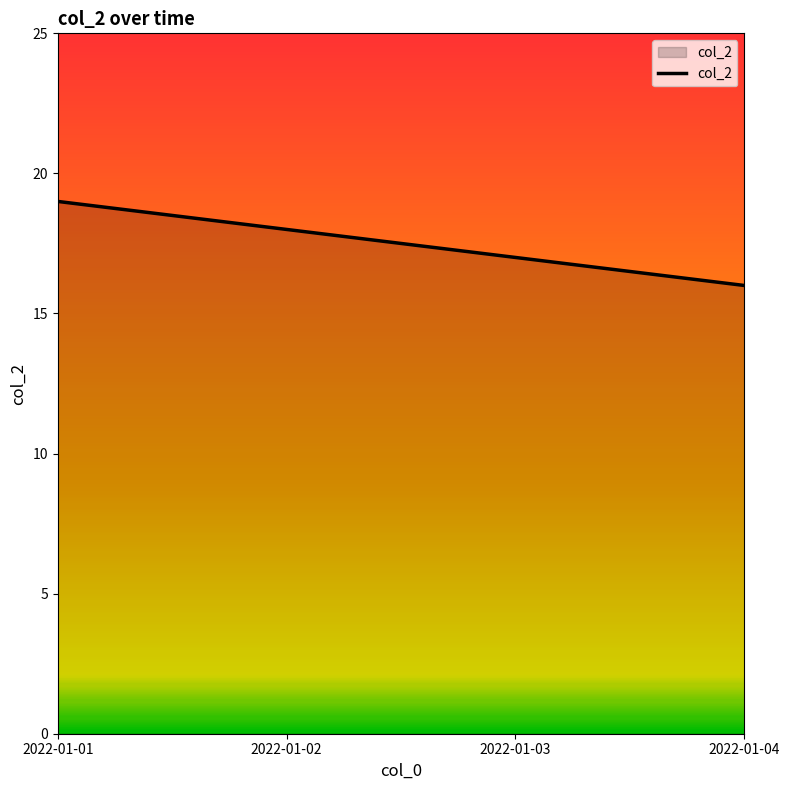

What is the greatest value displayed?

19